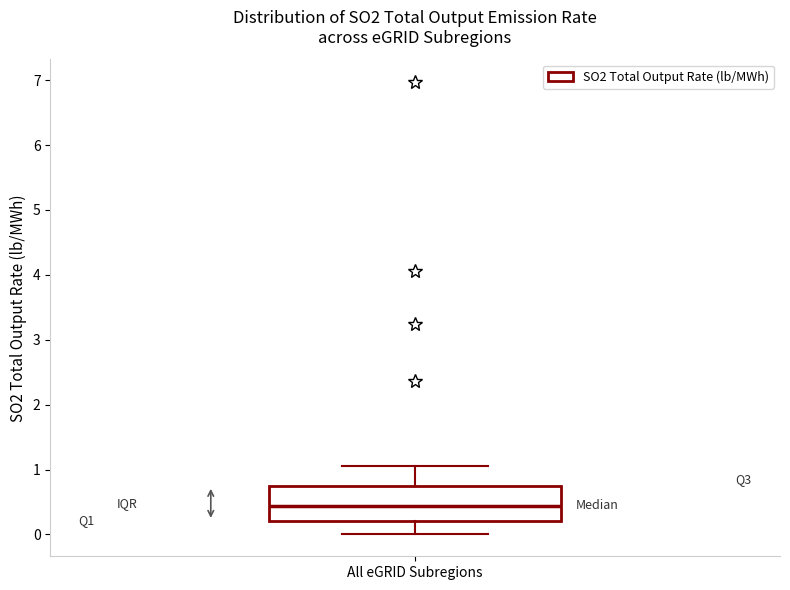

Read this box plot against the y-axis: the position of the median line, the range covered by the box, and the ends of both whiskers. The values are not printed on the chart, so give them approximately, as read against the axis.

median 0.4, box 0.2 to 0.7, whiskers 0.0 to 1.1